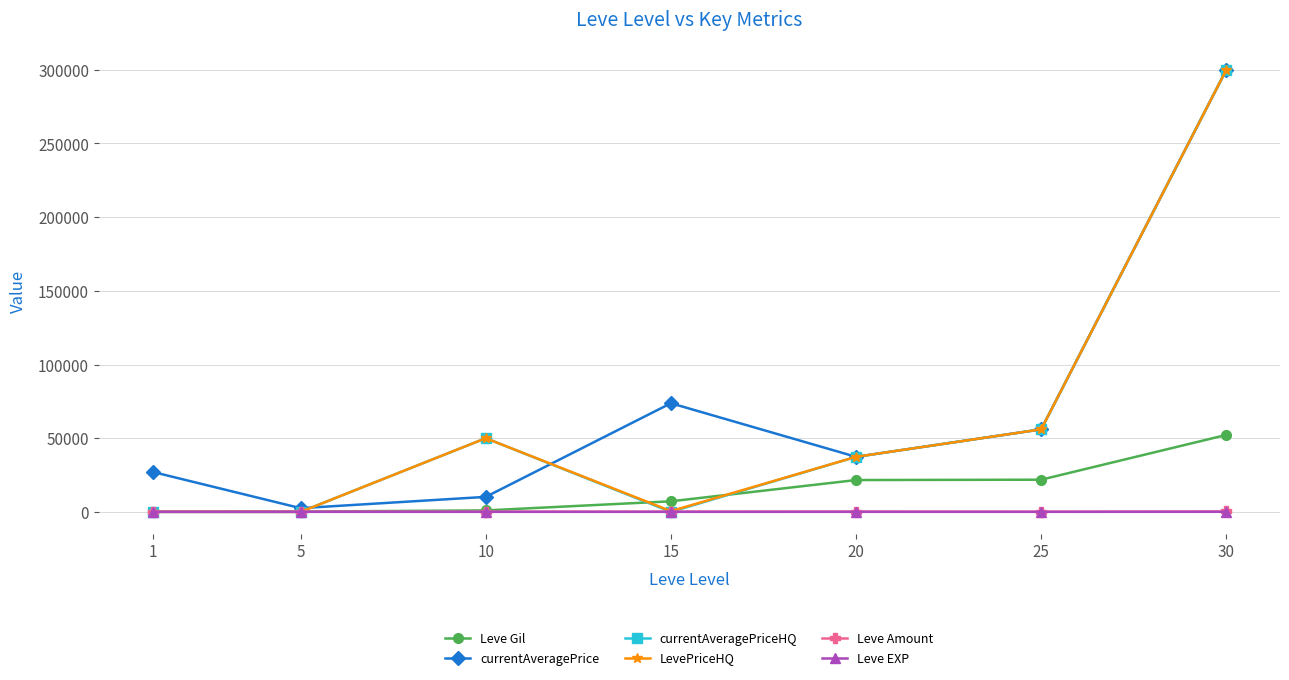

Rank the categories by currentAveragePrice value from lowest to highest.

5, 10, 1, 20, 25, 15, 30